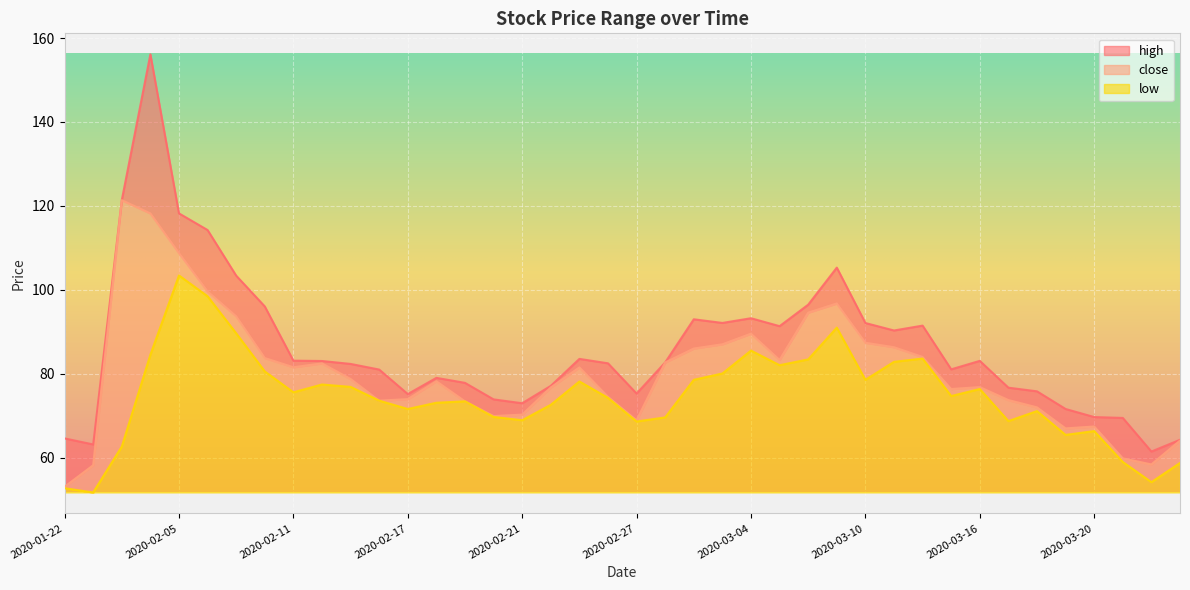

What is the label of the 24th point from the right?

2020-02-21